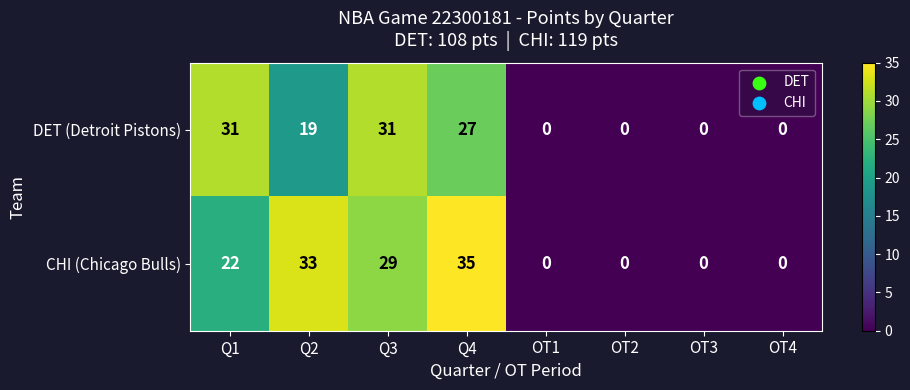

How many data points does each series have?

8